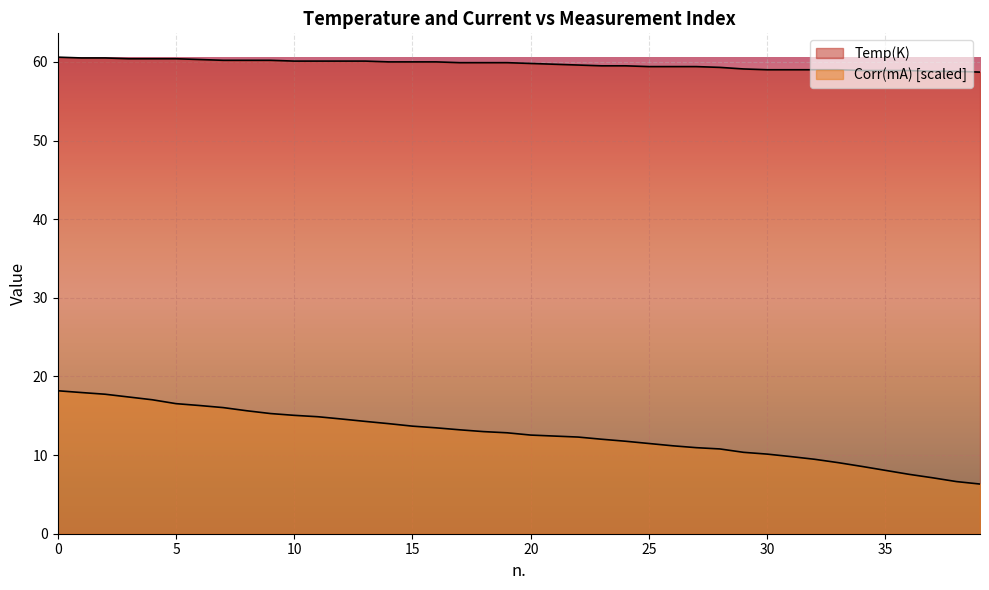

Which has a higher value, 19 or 8?

8